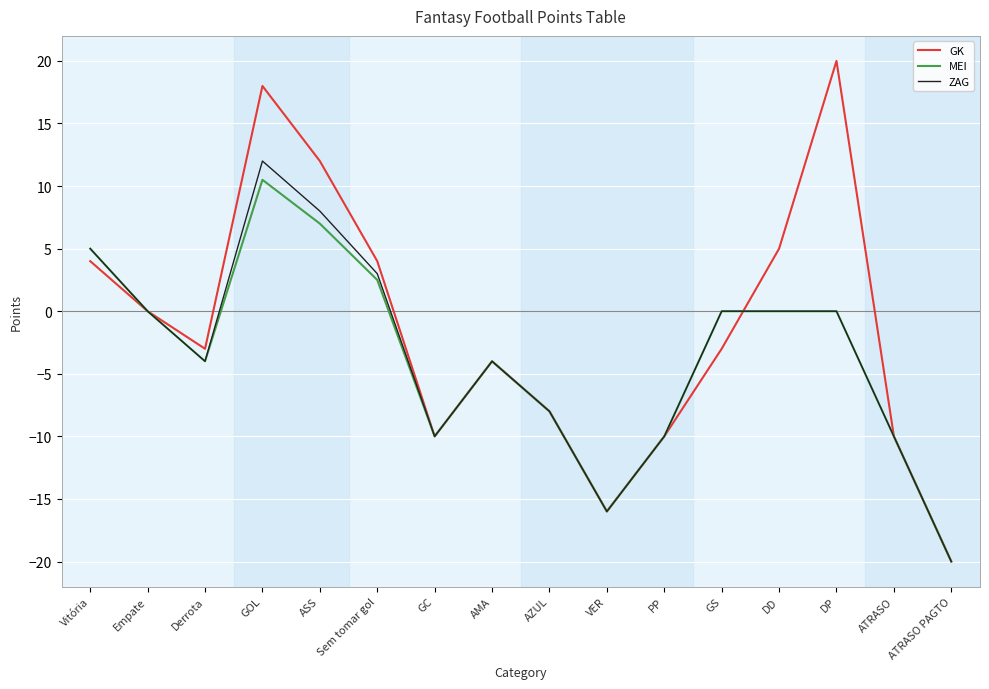

Which category has the lowest value in the GK series?

ATRASO PAGTO